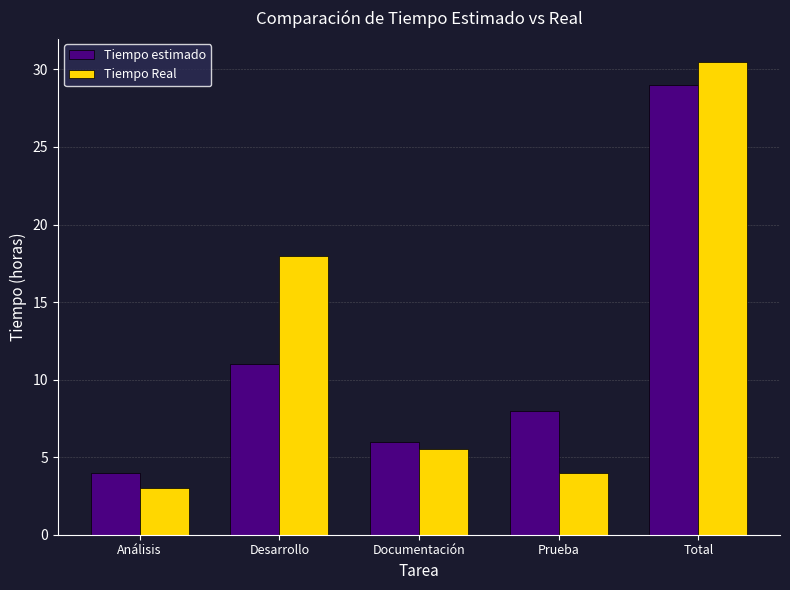

Rank the series by their maximum value, from highest to lowest.

Tiempo Real, Tiempo estimado